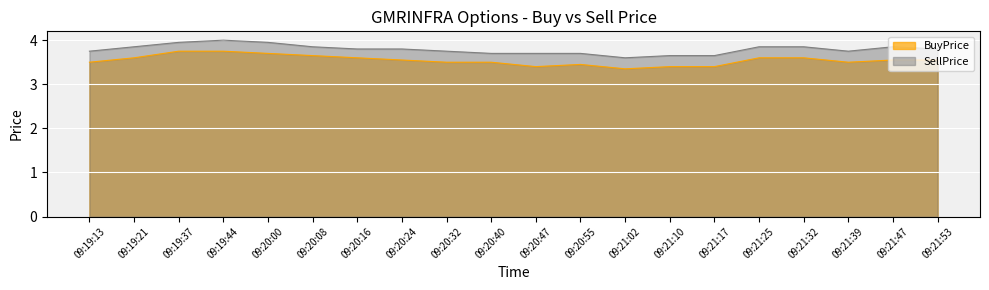

In SellPrice, how many points are lower than both neighbors (excluding endpoints)?

2